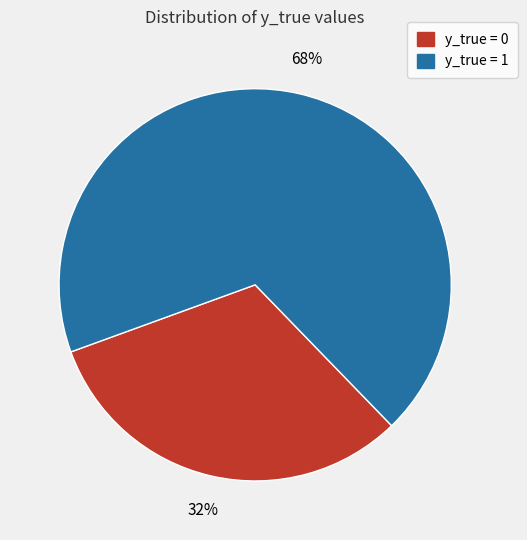

Do y_true = 0 and y_true = 1 together represent more than half of the pie?

Yes